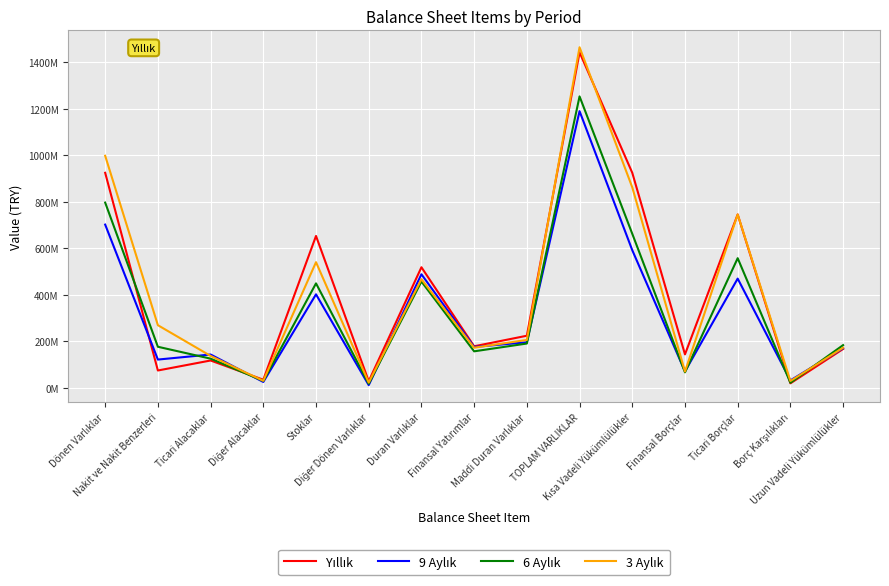

True or false: 3 Aylık and 9 Aylık cross at least once.

True